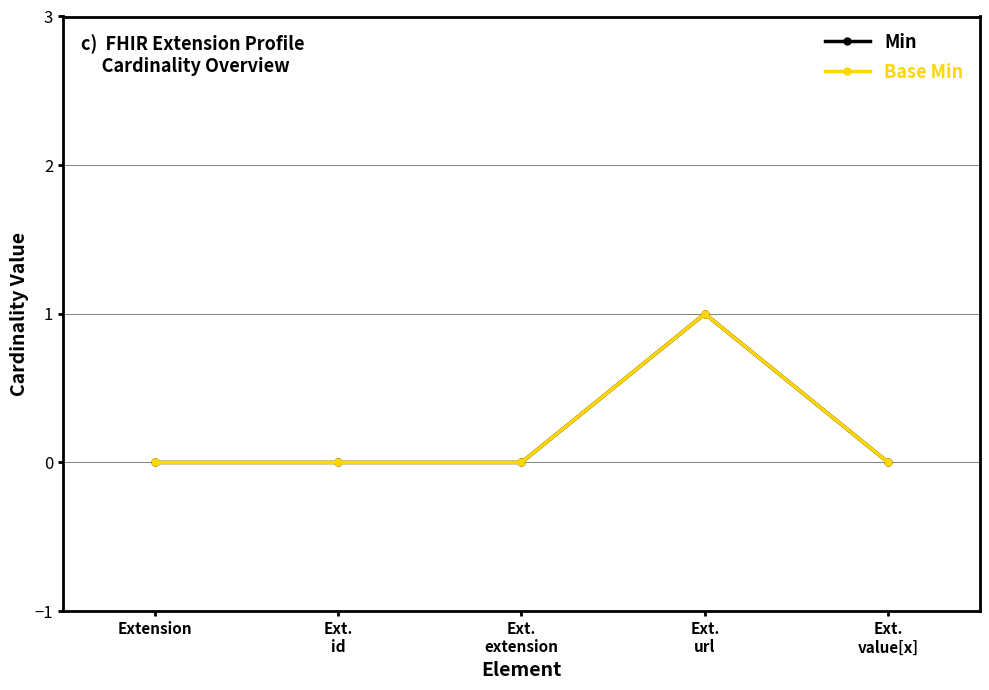

Does the chart have visible grid lines?

Yes